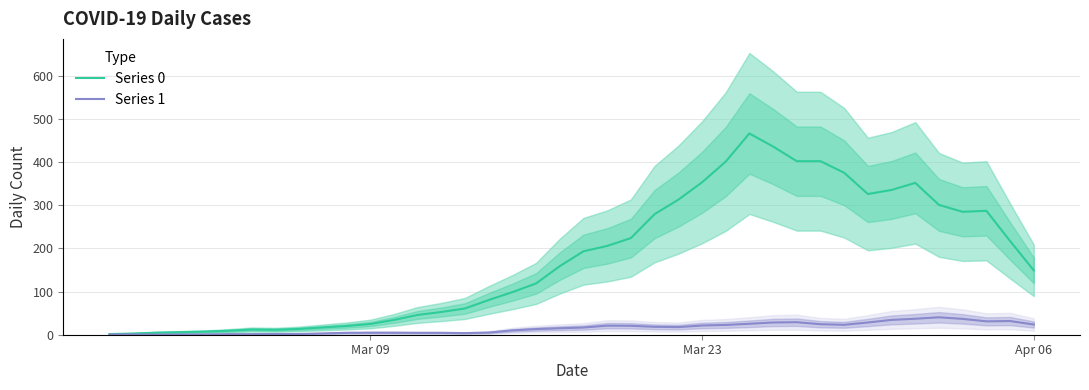

What is the sum of all Series 1 values?

612.3